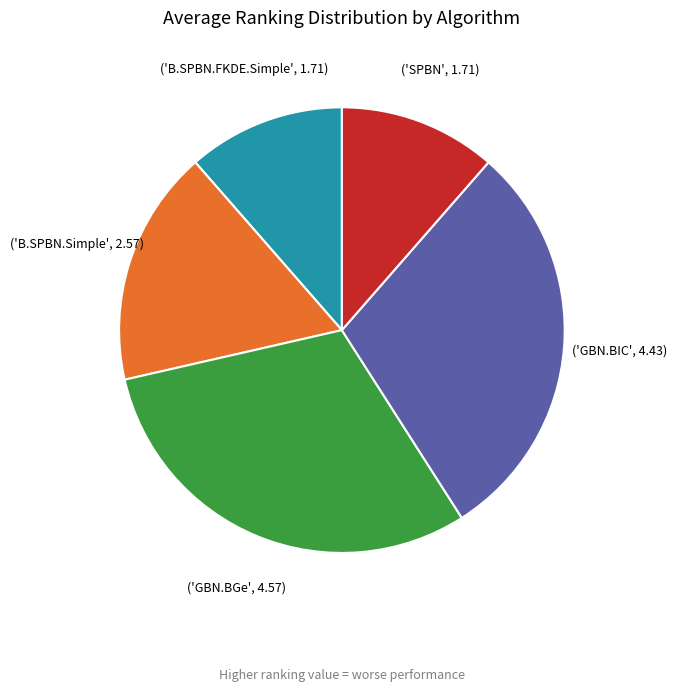

Is there any slice that represents more than half of the pie?

No